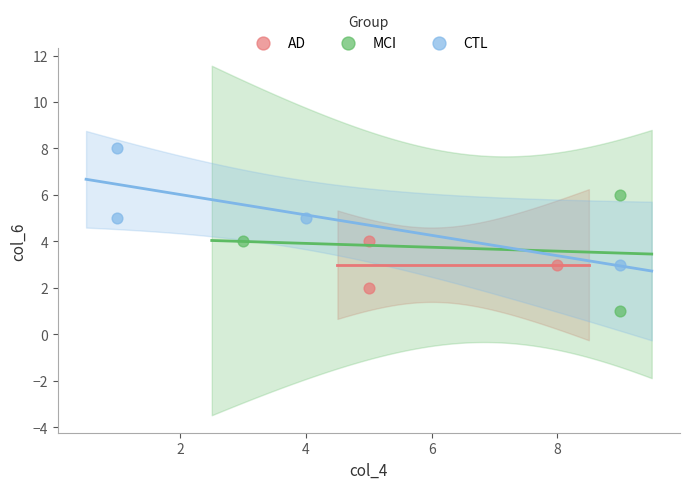

Which series reaches the maximum Y coordinate?

CTL